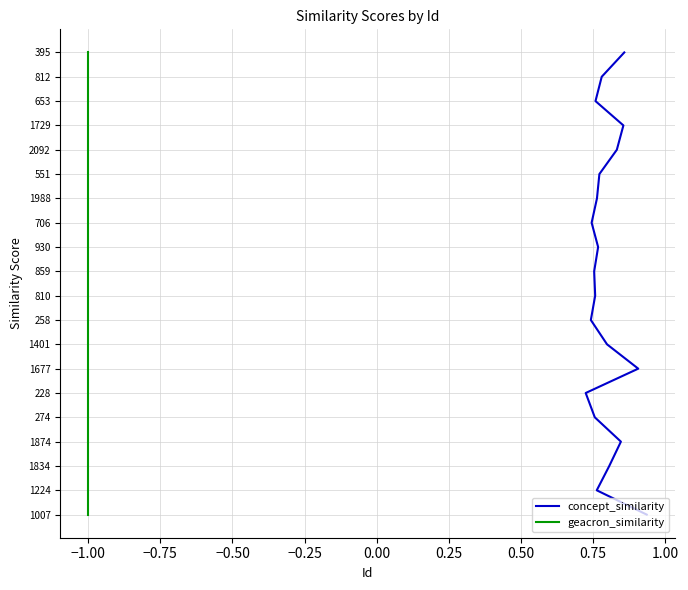

True or false: geacron_similarity and concept_similarity cross at least once.

False